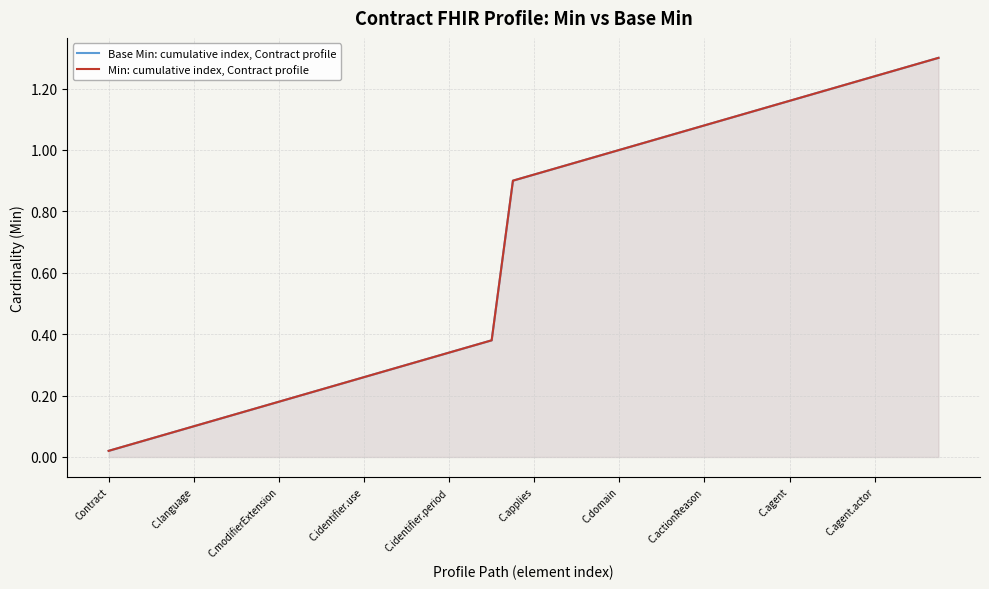

Which category has the lowest value in the Min: cumulative index, Contract profile series?

Contract